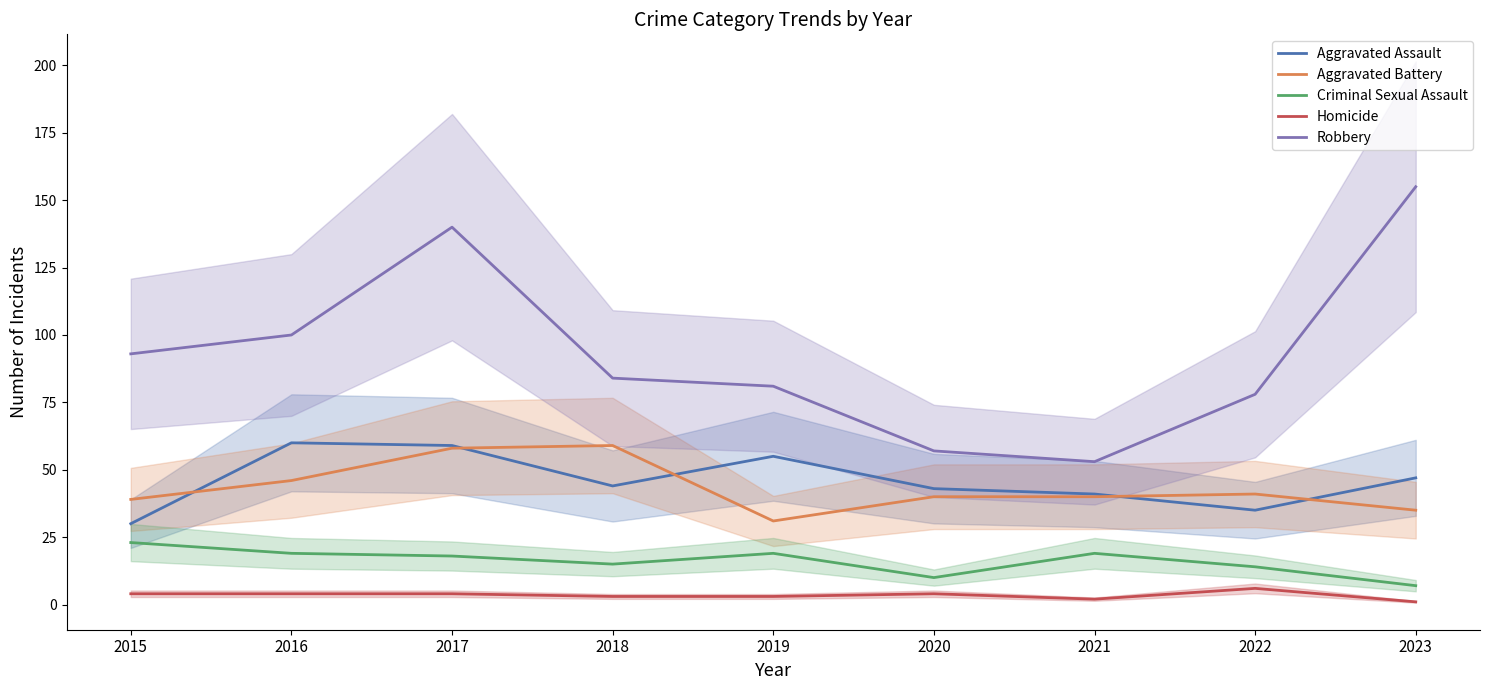

What is the value of the Robbery point at the 5th from the left?

81